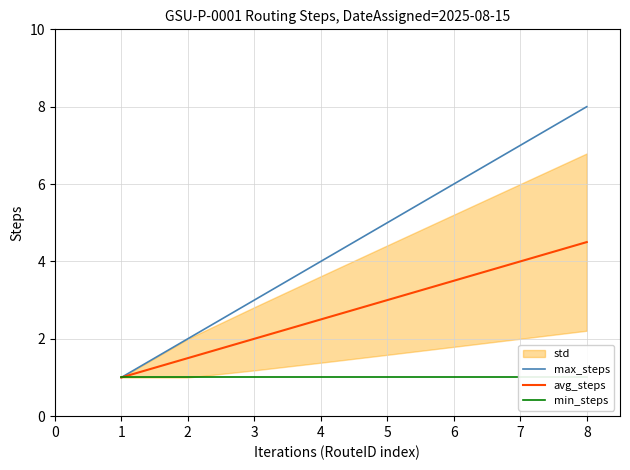

True or false: max_steps has a value of 4.0 at 4.

True